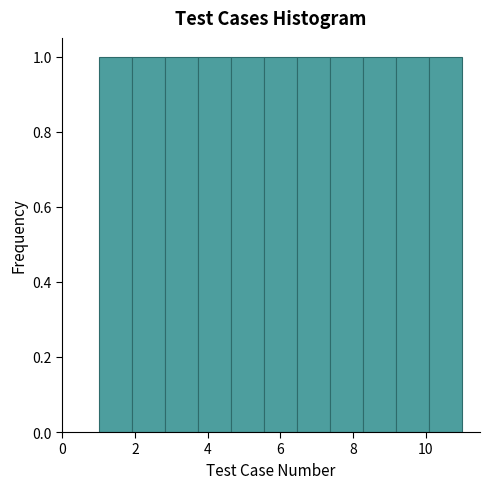

What is the height of the bar covering 1.0 to 2.0 on the x-axis? Neither the bar edges nor the heights are printed on the chart, so give them approximately, as read against the axes.

1